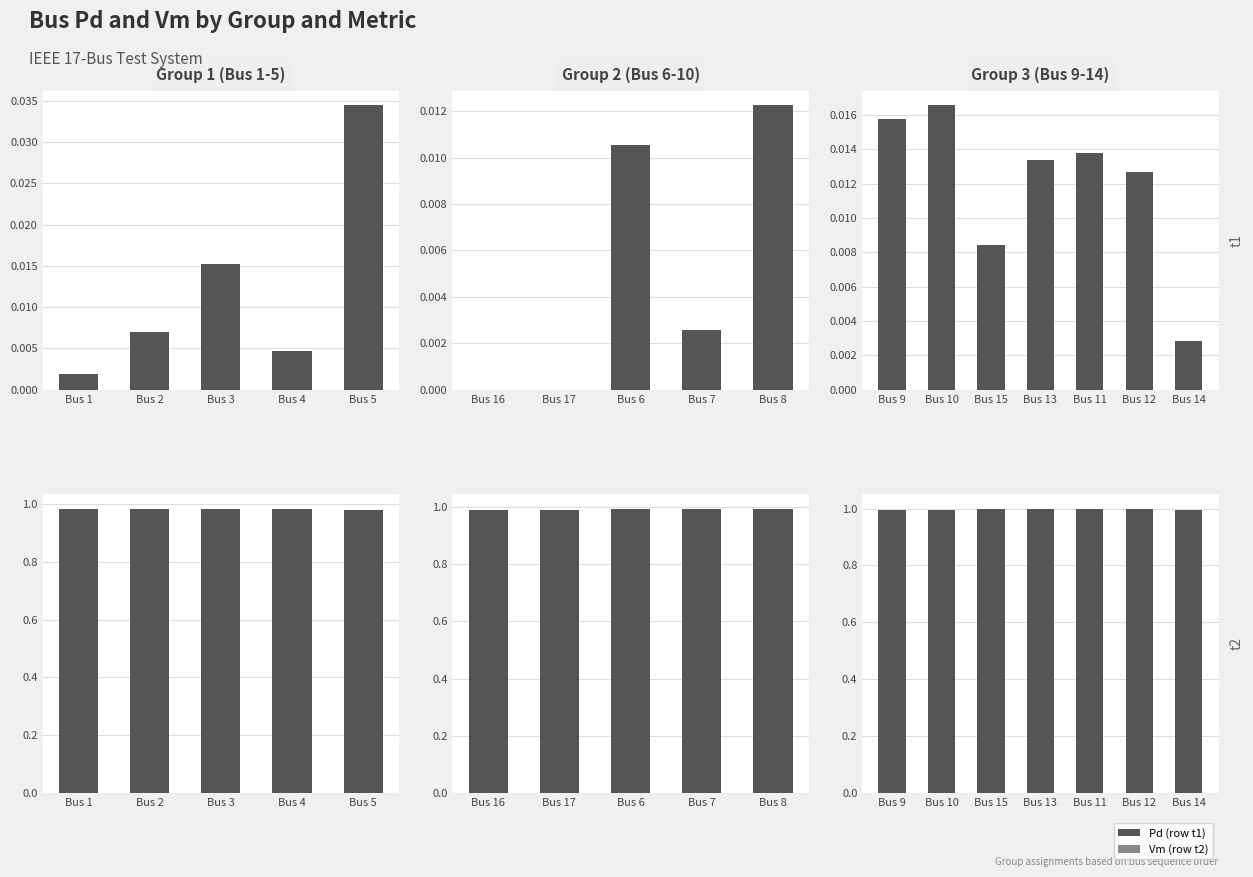

At which category is the sum across all series the highest?

11